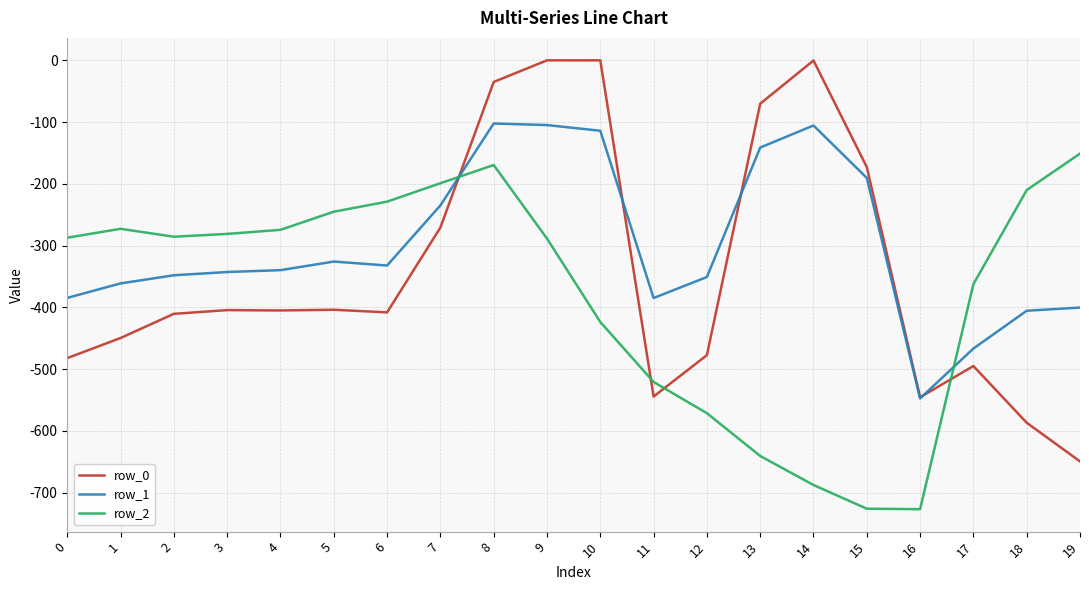

Which series has the widest spread of values?

row_0